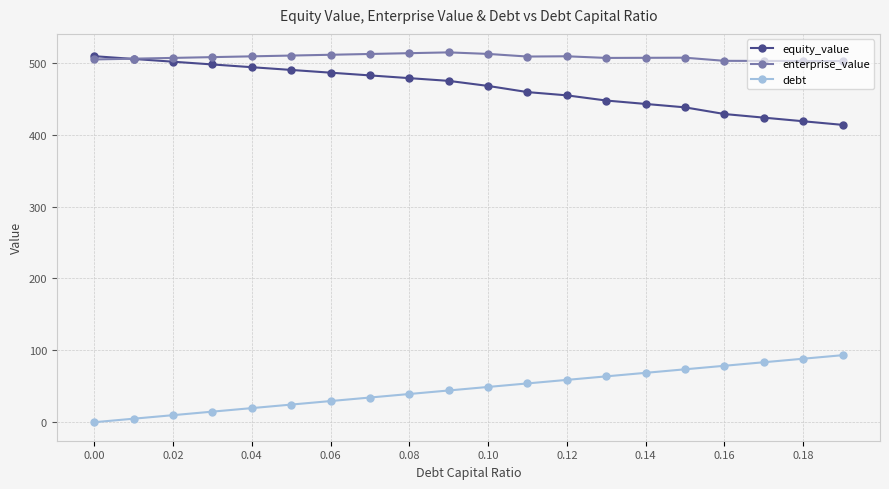

True or false: equity_value and debt cross at least once.

False